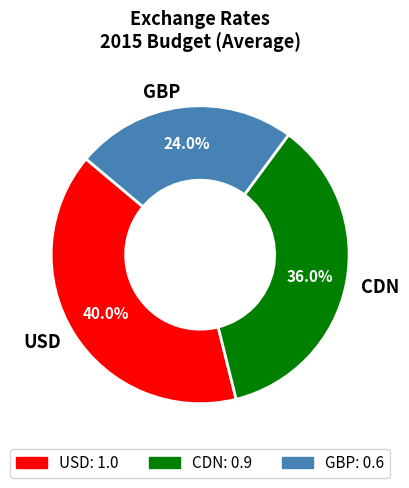

Combined, what portion of the pie is USD and GBP?

64.0%